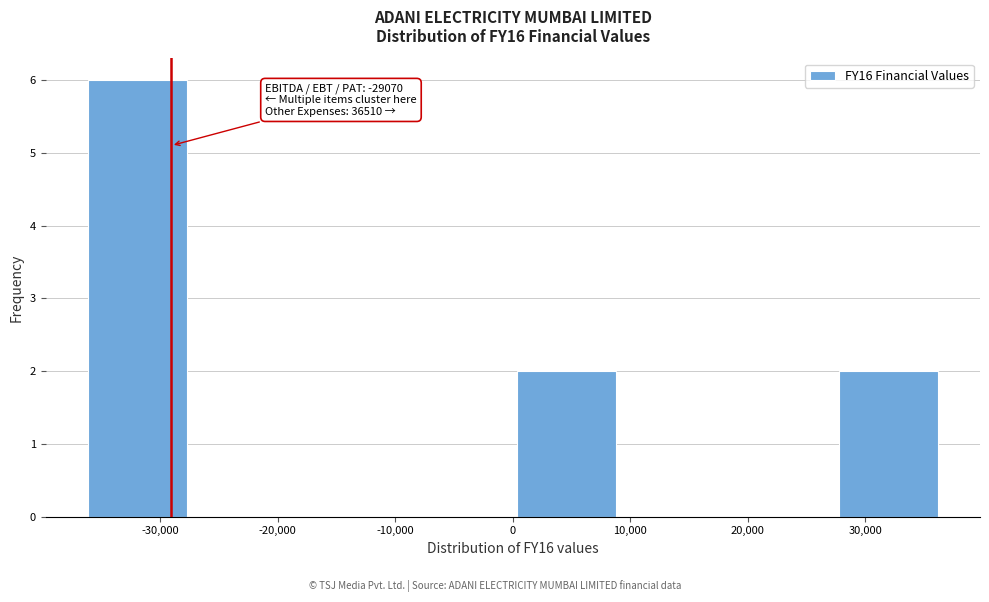

Over which range of the x-axis is the bar tallest?

-37000 to -27000